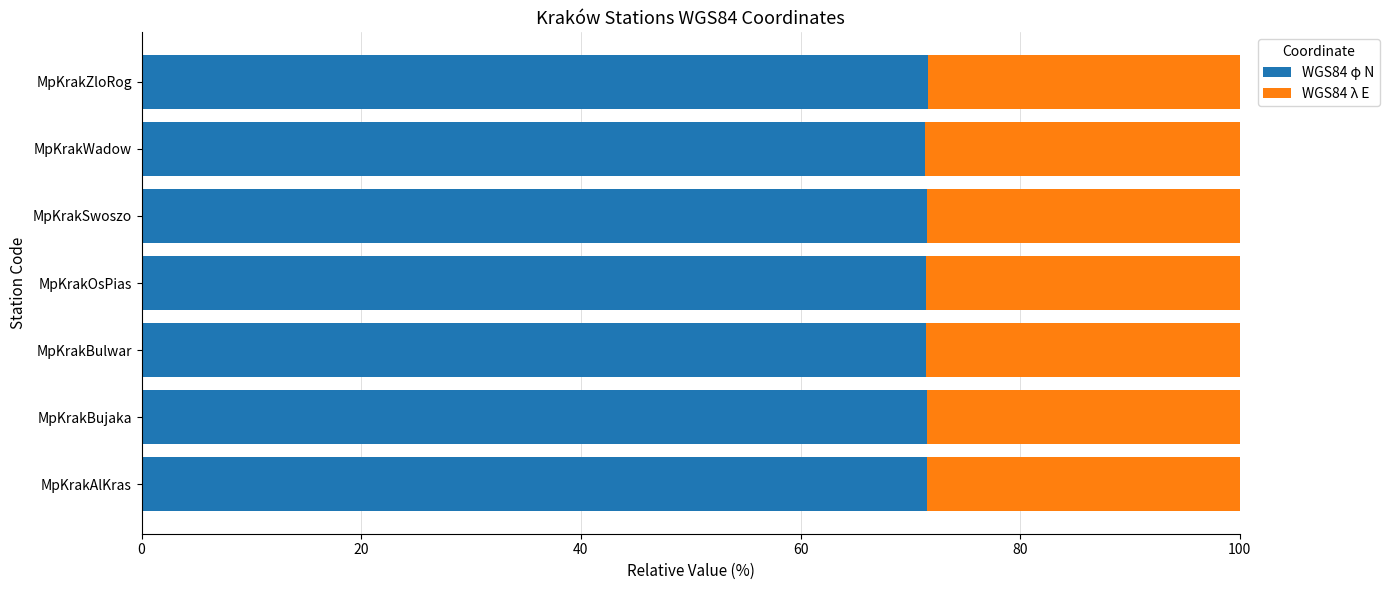

Is it true that WGS84 φ N equals 71.5 at MpKrakSwoszo?

True